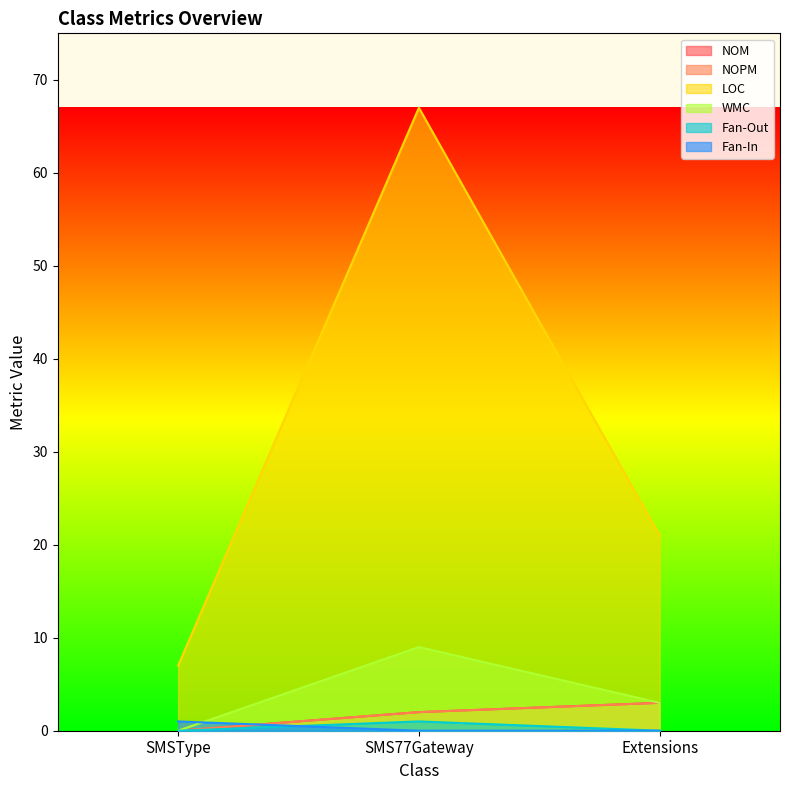

What is the maximum value shown in the chart?

67